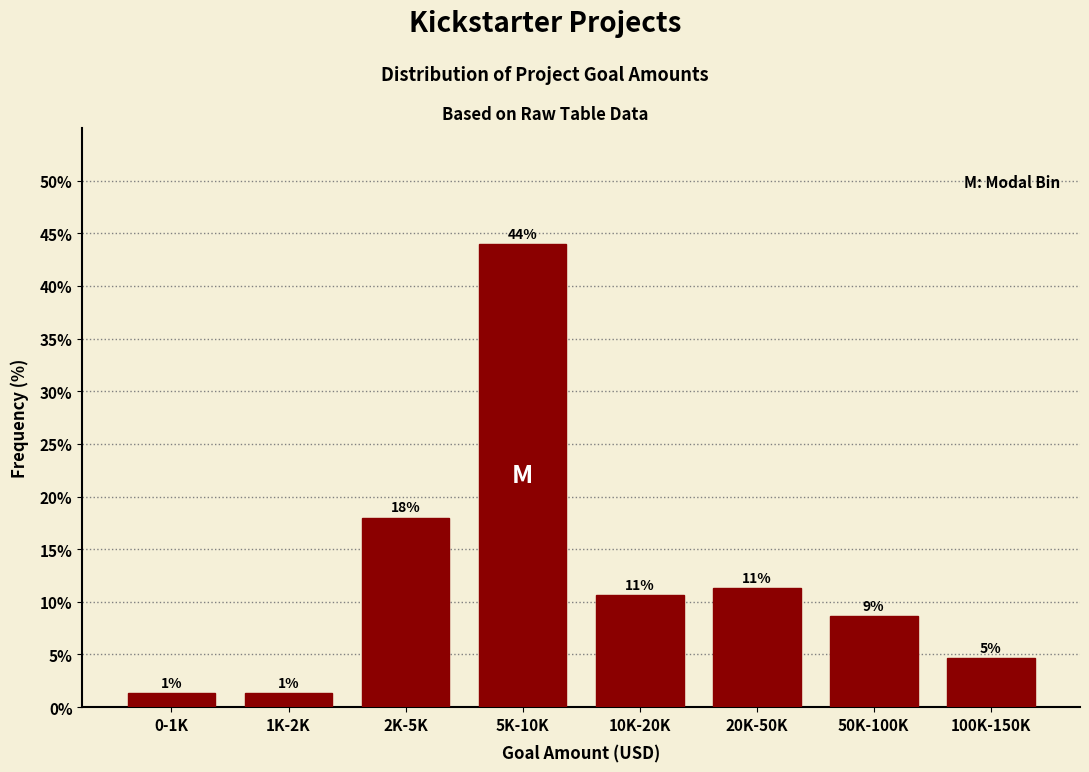

How many bars are there in total?

8